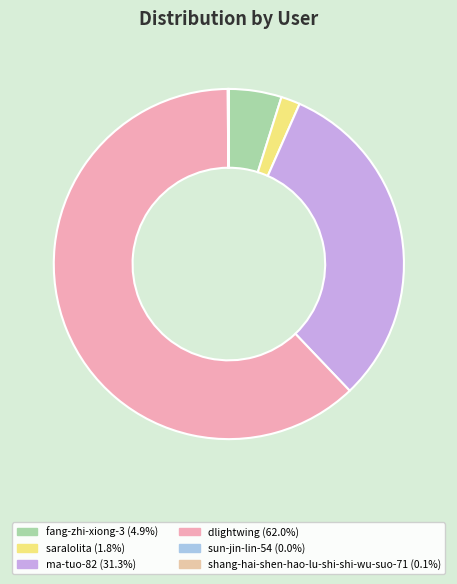

To the nearest percent, what is the combined percentage of dlightwing and ma-tuo-82?

93%